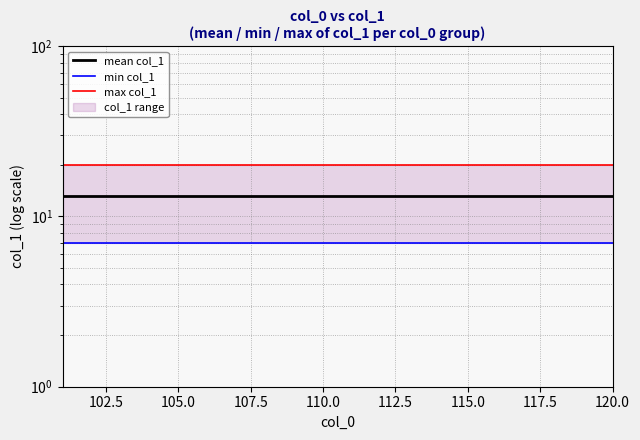

At 105.0, list the series in order from largest to smallest.

max col_1, mean col_1, min col_1